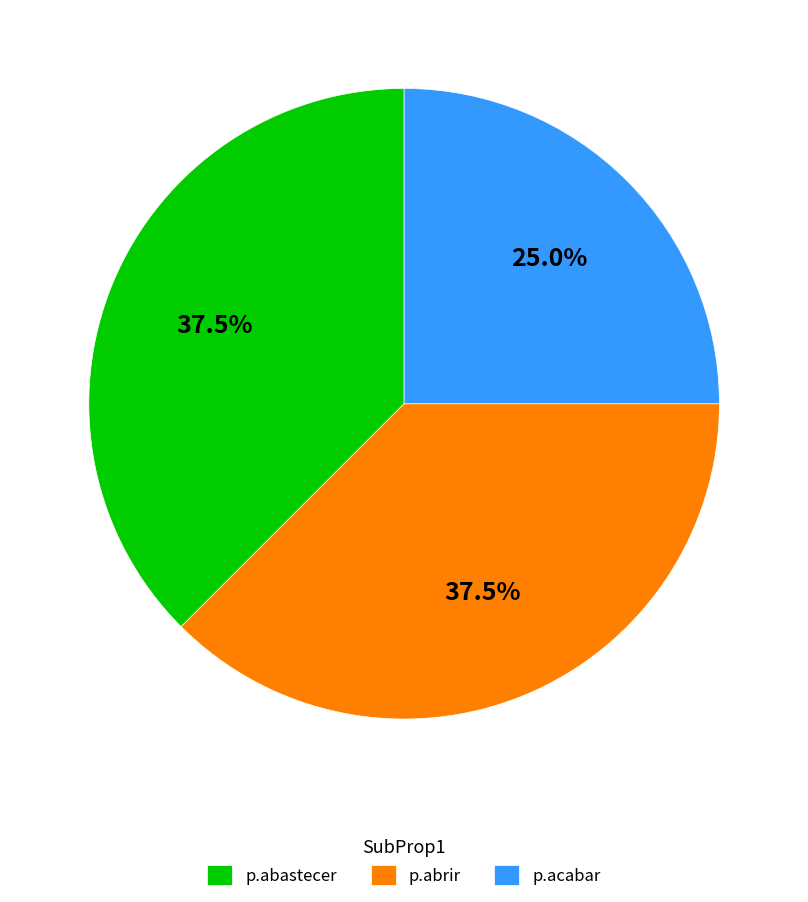

How much of the chart is everything except p.abrir?

62.5%